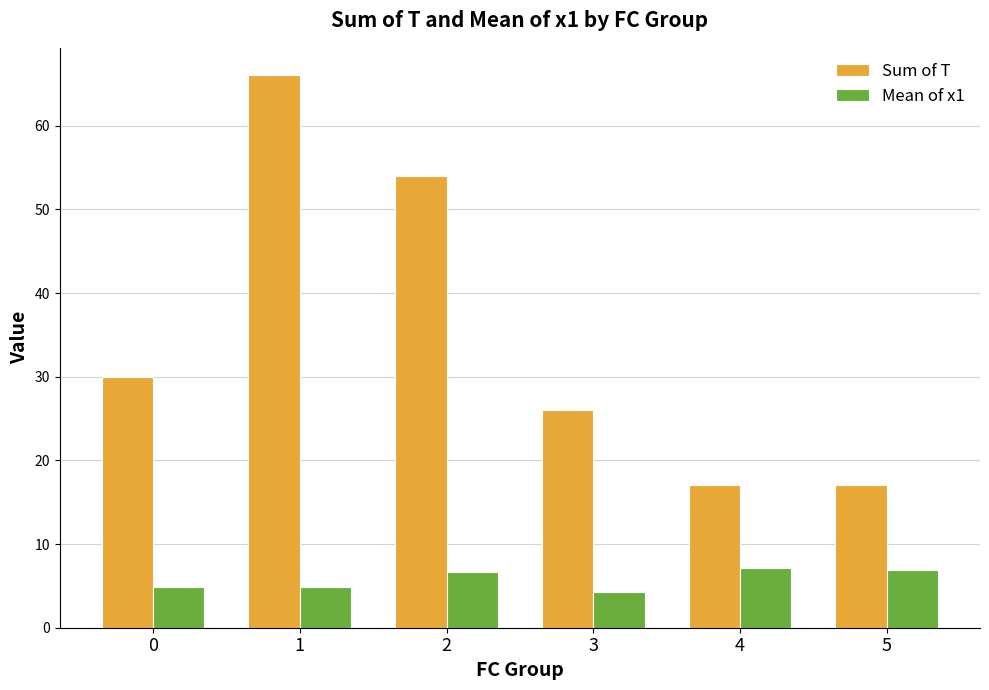

What is the difference between the maximum and minimum values in the Sum of T series?

49.0